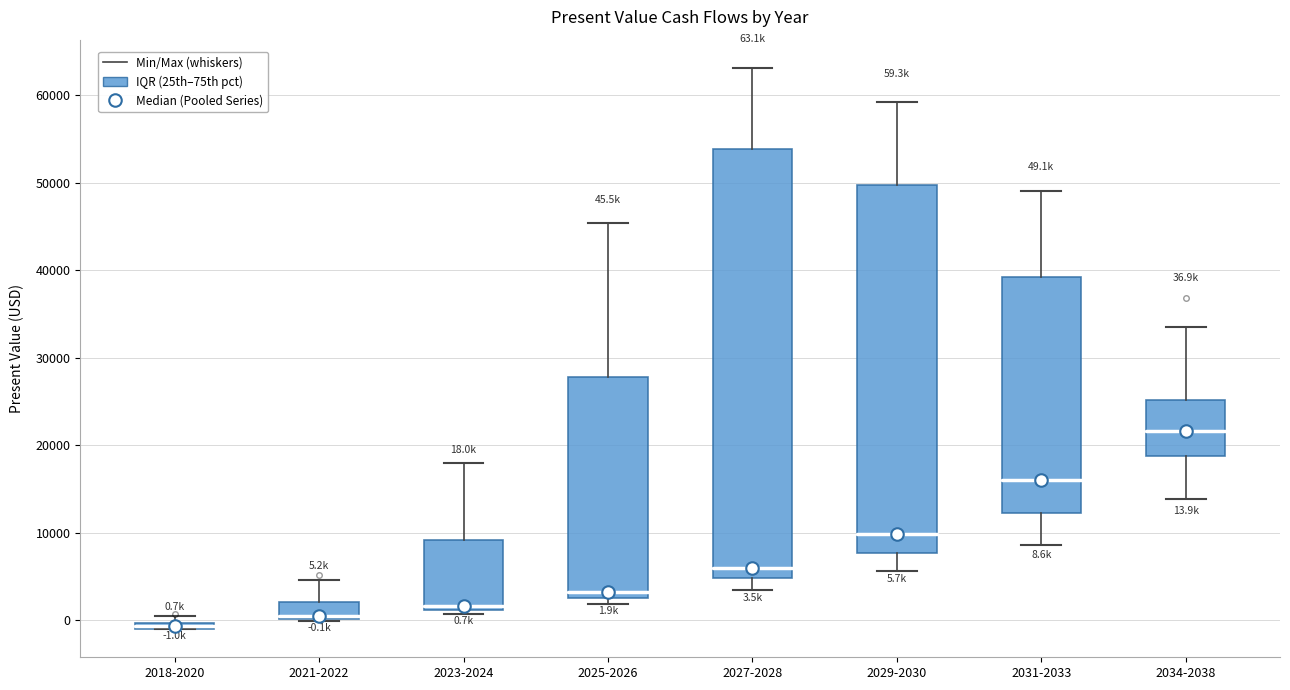

Comparing the boxes themselves (not the whiskers), which one is the tallest?

2027-2028